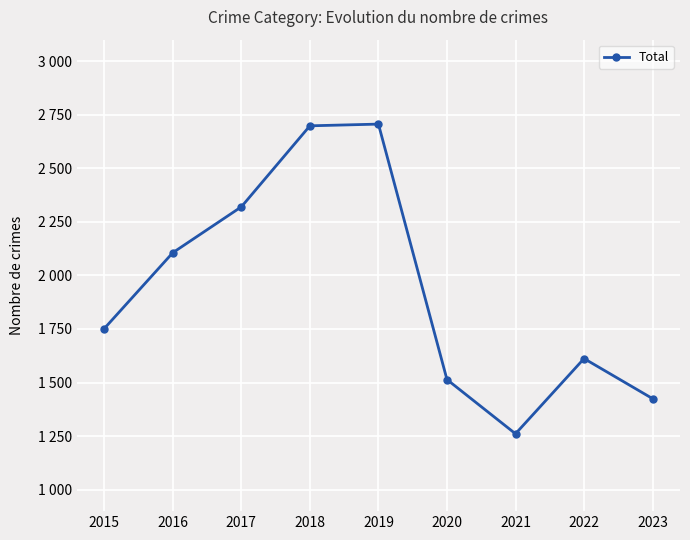

Rank the categories by value from lowest to highest.

2021, 2023, 2020, 2022, 2015, 2016, 2017, 2018, 2019